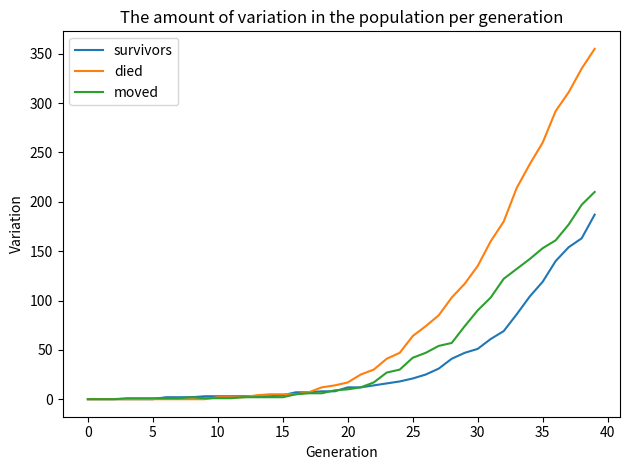

Which series has the widest spread of values?

died